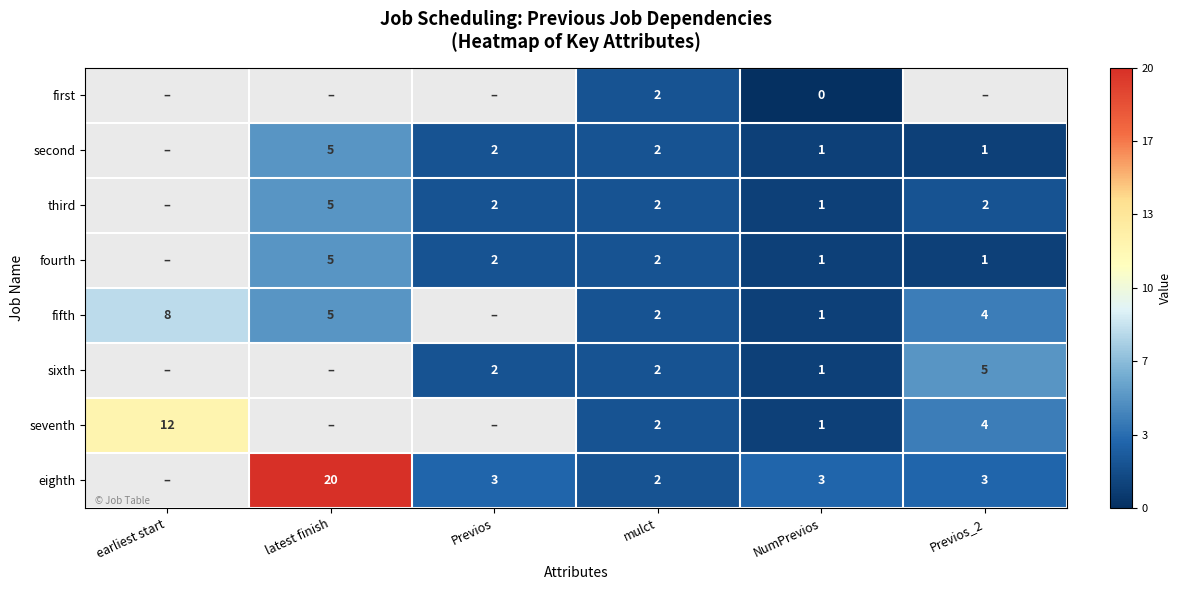

The value of eighth at Previos is 2. True or false?

False